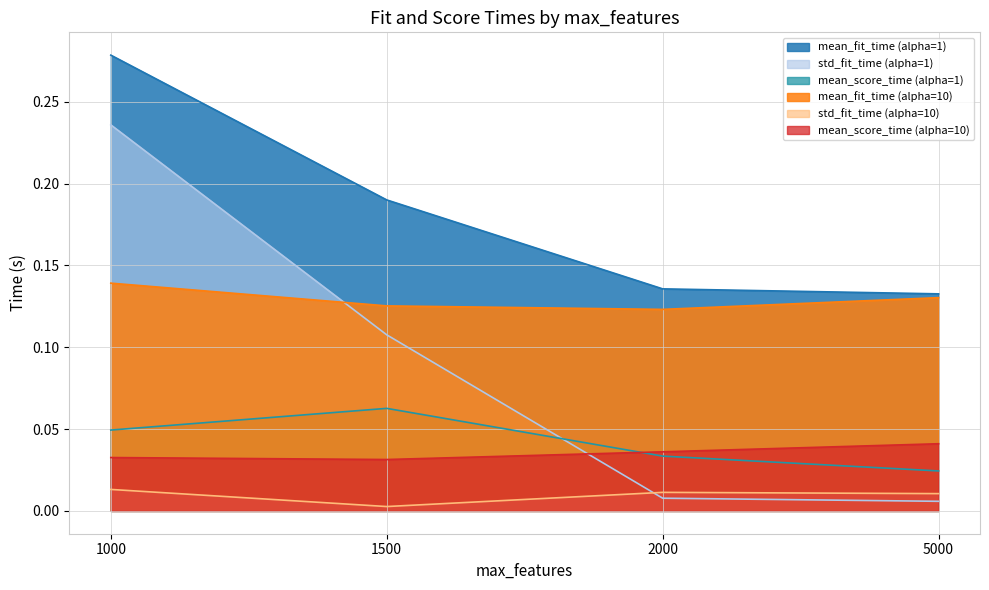

How many lines are shown in the chart?

6